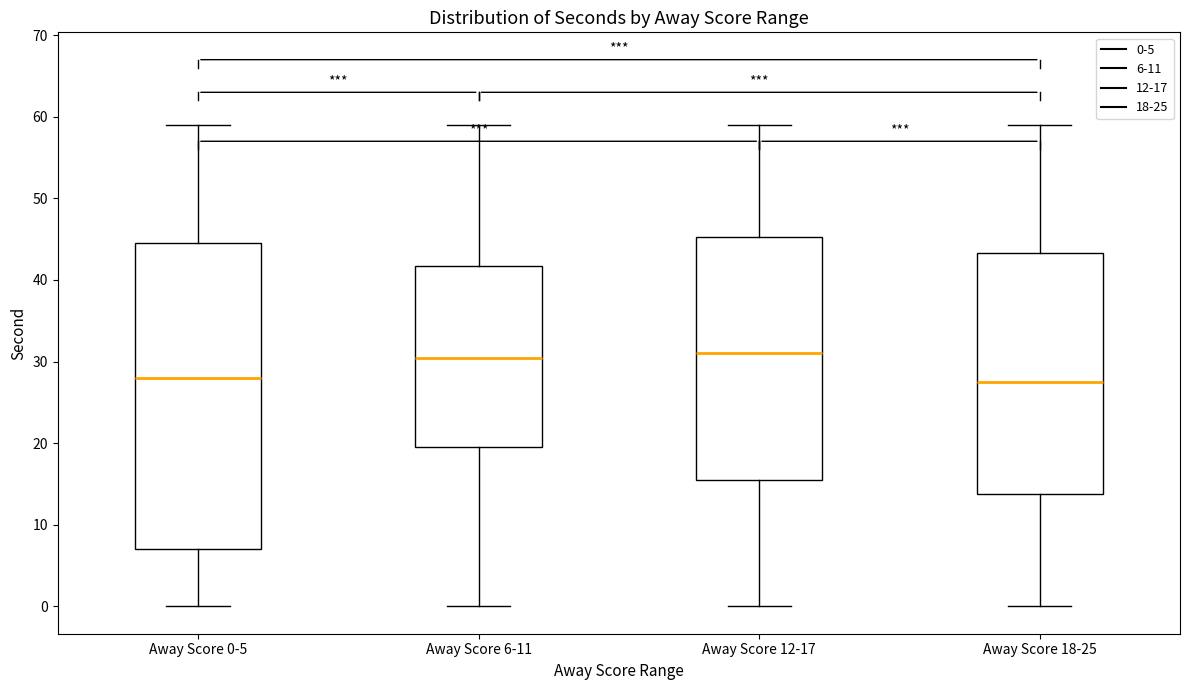

Reading left to right, read every box against the y-axis: the position of its median line, the range the box covers, and the ends of its whiskers. The values are not printed on the chart, so give them approximately, as read against the axis.

Away Score 0-5: median 28, box 7 to 45, whiskers 0 to 59
Away Score 6-11: median 31, box 20 to 42, whiskers 0 to 59
Away Score 12-17: median 31, box 16 to 45, whiskers 0 to 59
Away Score 18-25: median 28, box 14 to 43, whiskers 0 to 59